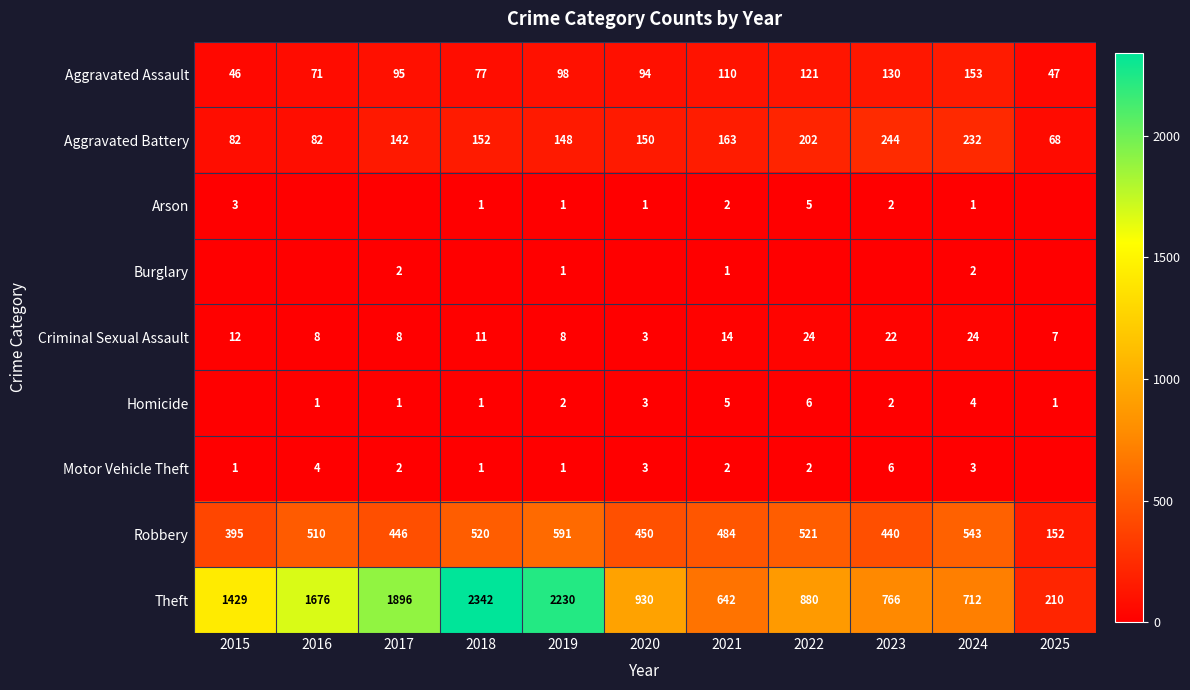

Which category has the lowest value in the Aggravated Assault series?

2015